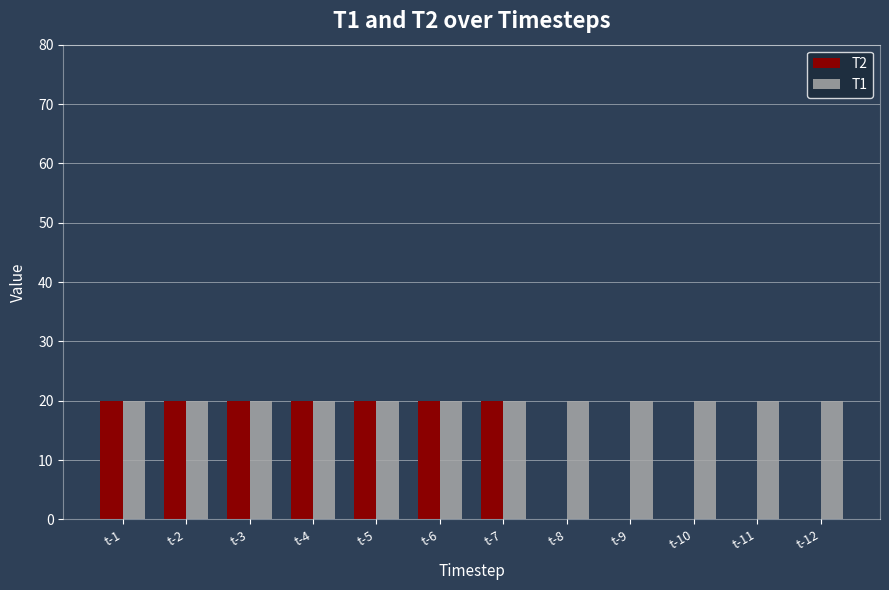

What is the sum of the T2 values at t-5 and t-7?

40